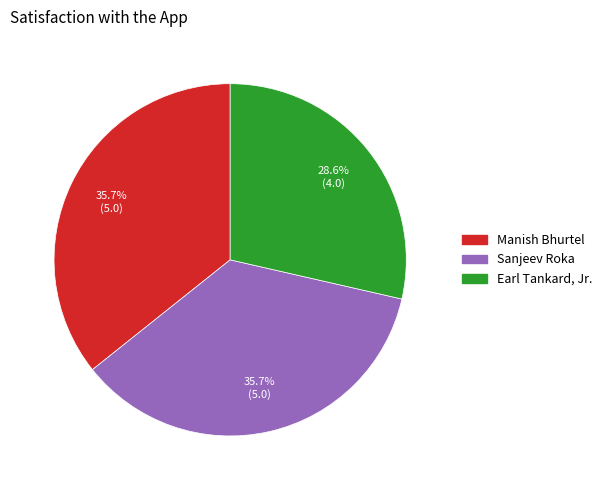

To the nearest percent, what portion does Sanjeev Roka represent?

36%